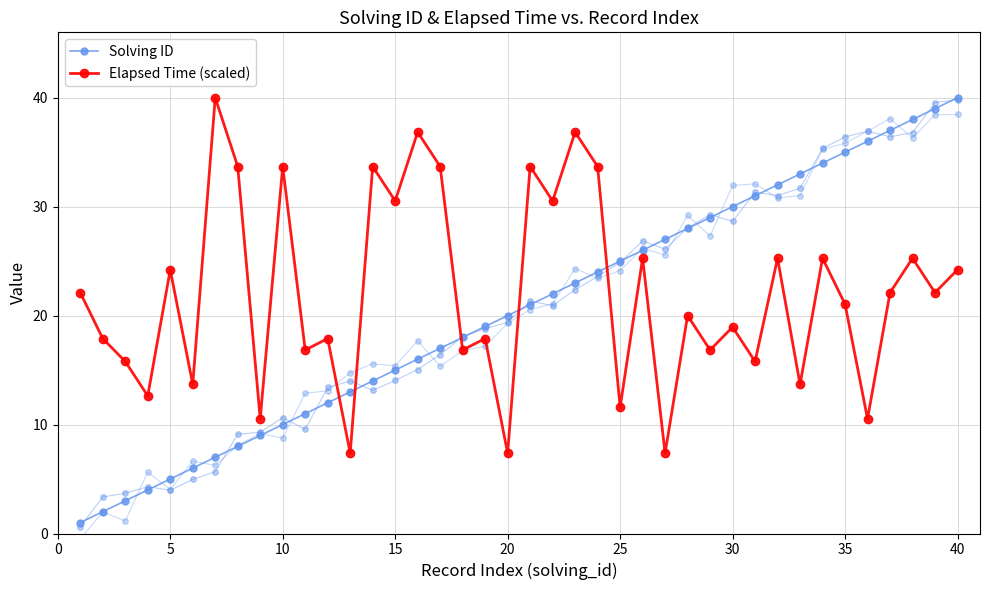

Does the chart have visible grid lines?

Yes